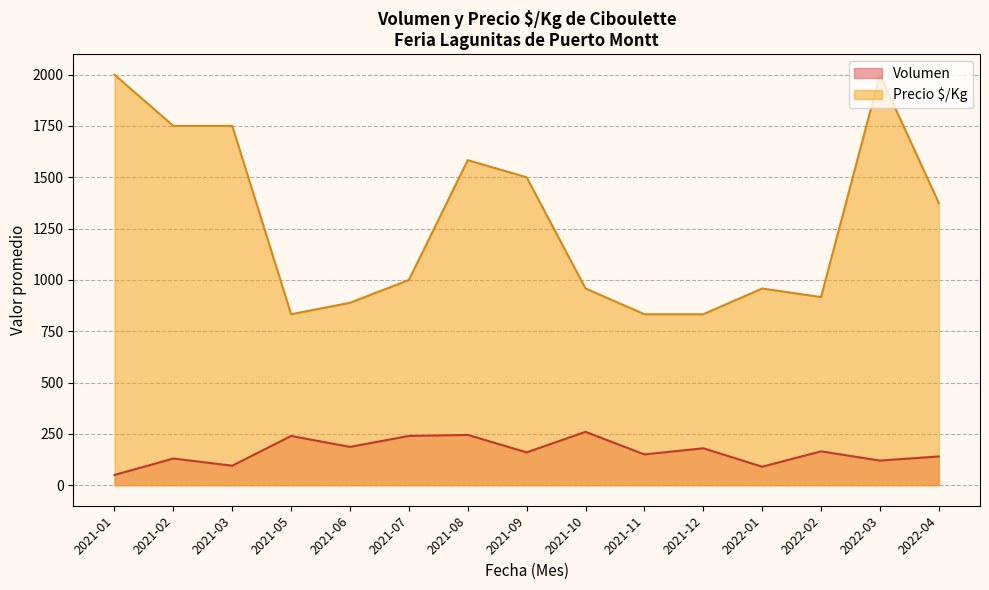

Is it true that Precio $/Kg equals 1115 at 2021-03?

False